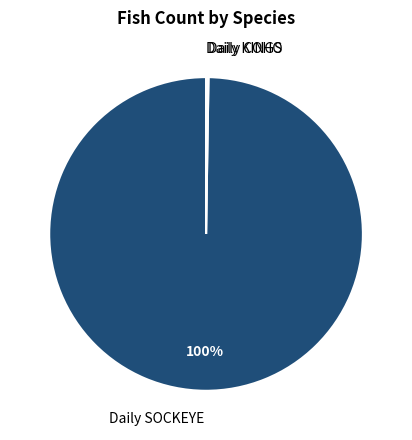

What is the largest slice in the pie chart?

Daily SOCKEYE